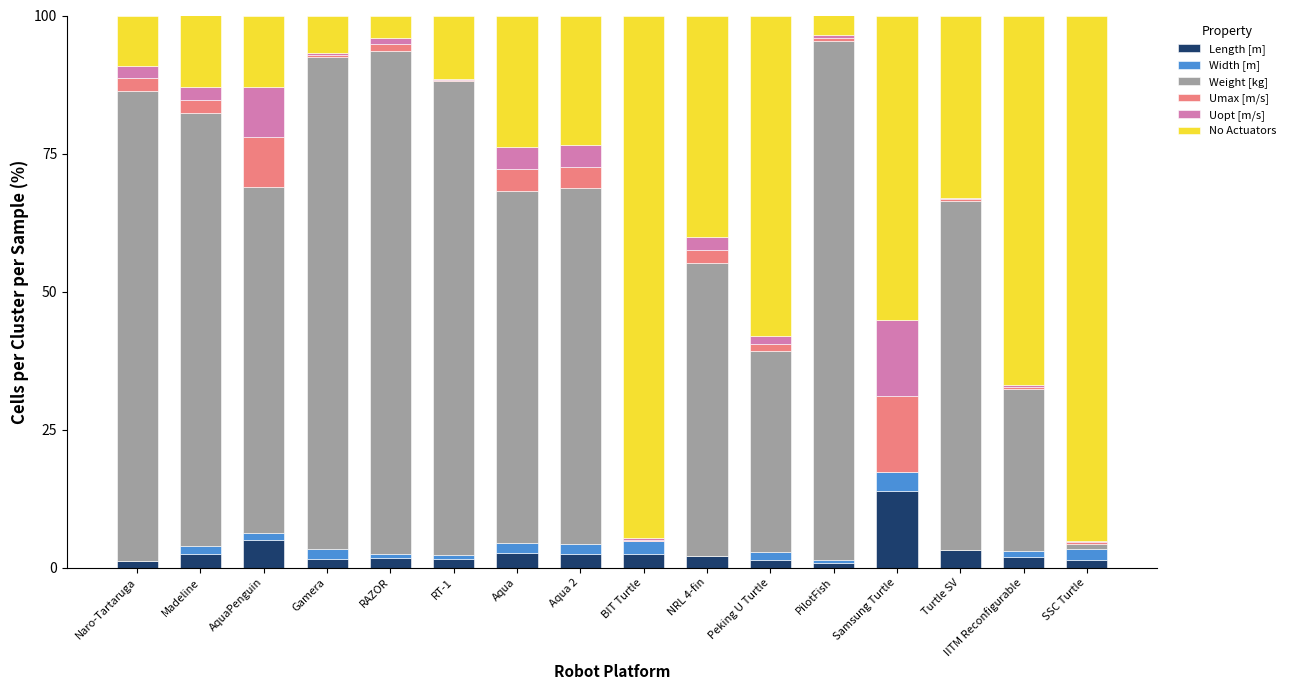

Does the chart contain stacked bars?

Yes